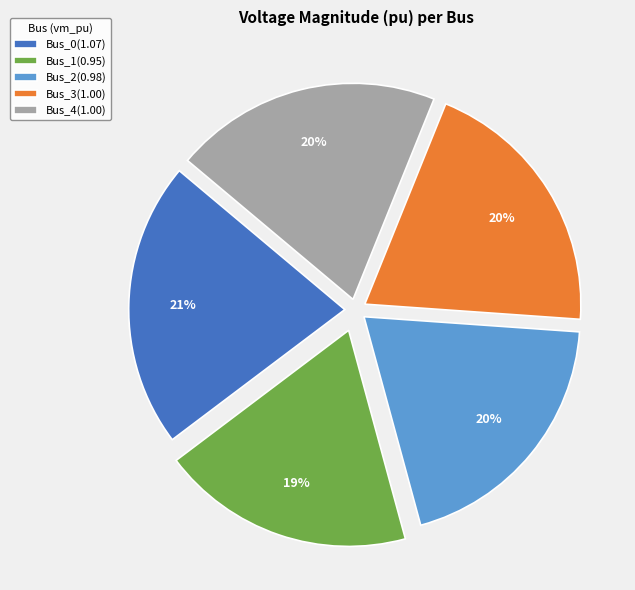

To the nearest percent, what is the difference between the Bus_0 and Bus_4 slice percentages?

1%